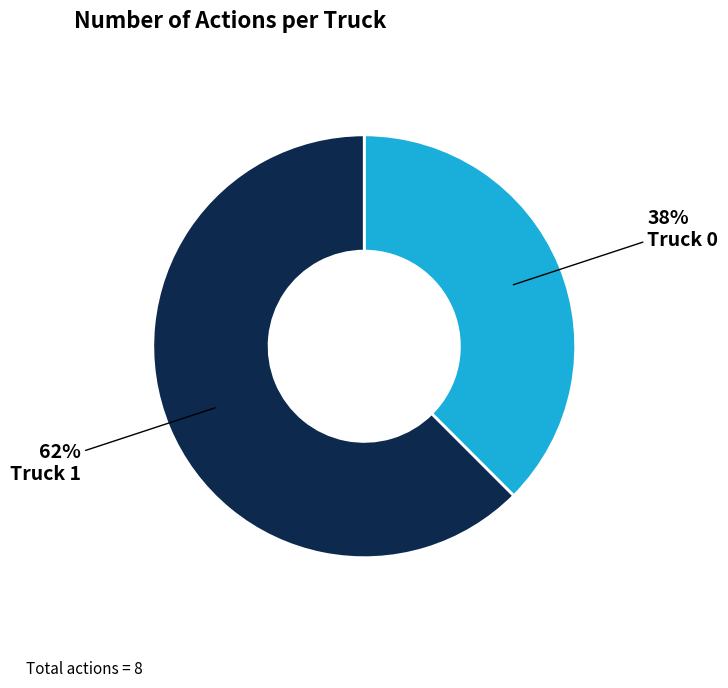

Rank the categories by value from highest to lowest.

Truck 1, Truck 0